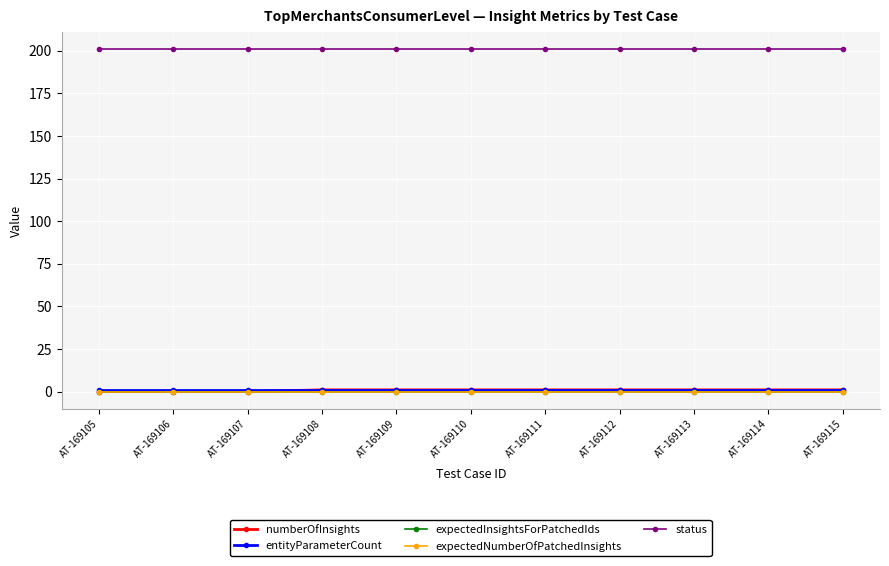

Between AT-169109 and AT-169113, which is larger?

AT-169109